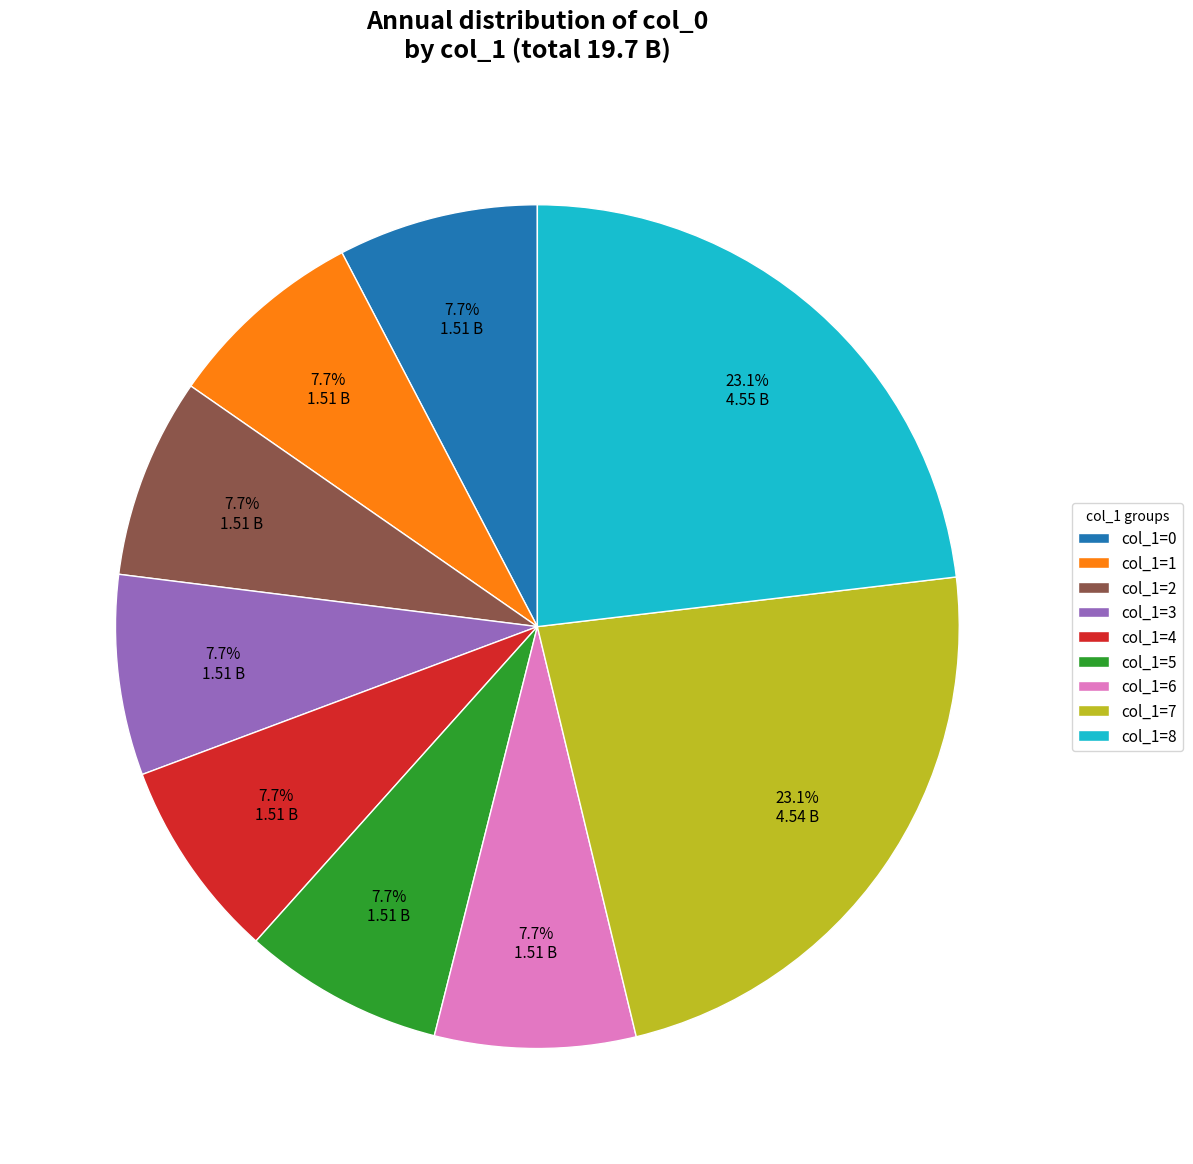

Is there any slice that represents more than half of the pie?

No